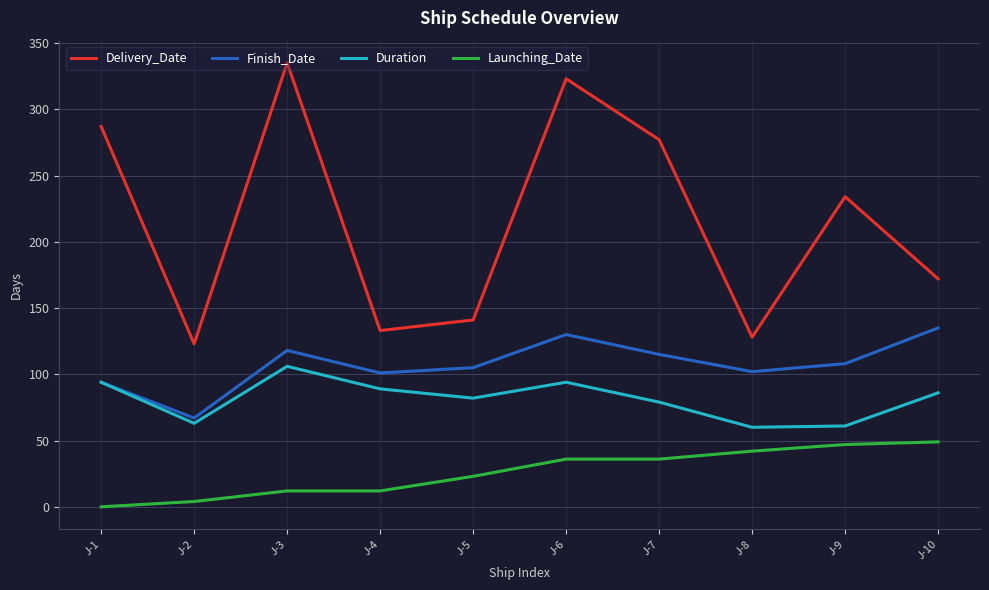

At which category does Finish_Date reach its first local valley?

J-2